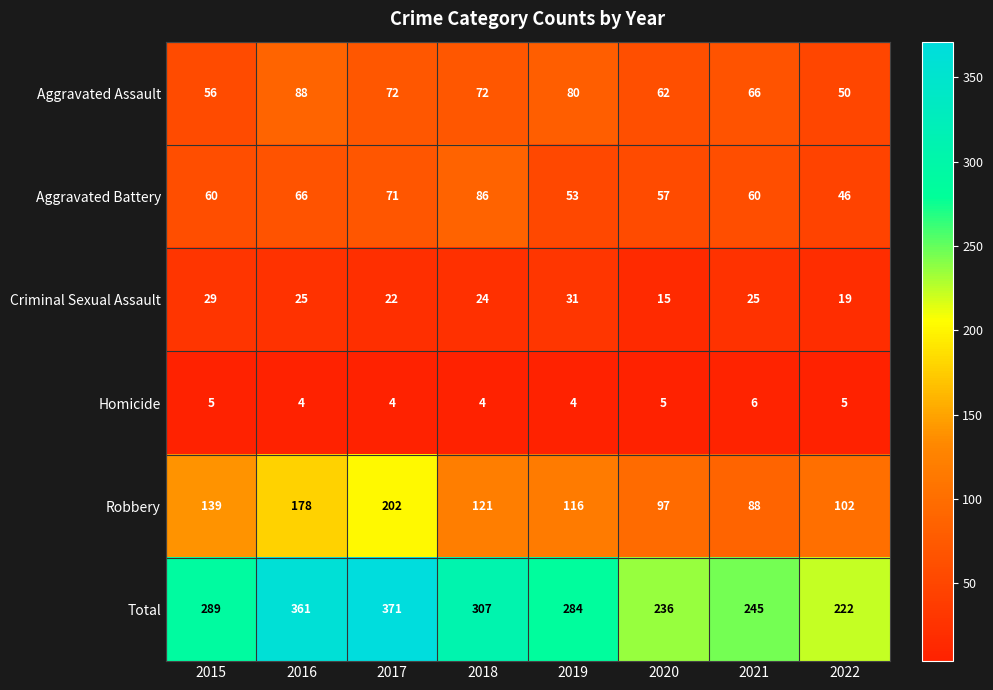

What is the average value of the Aggravated Battery series?

62